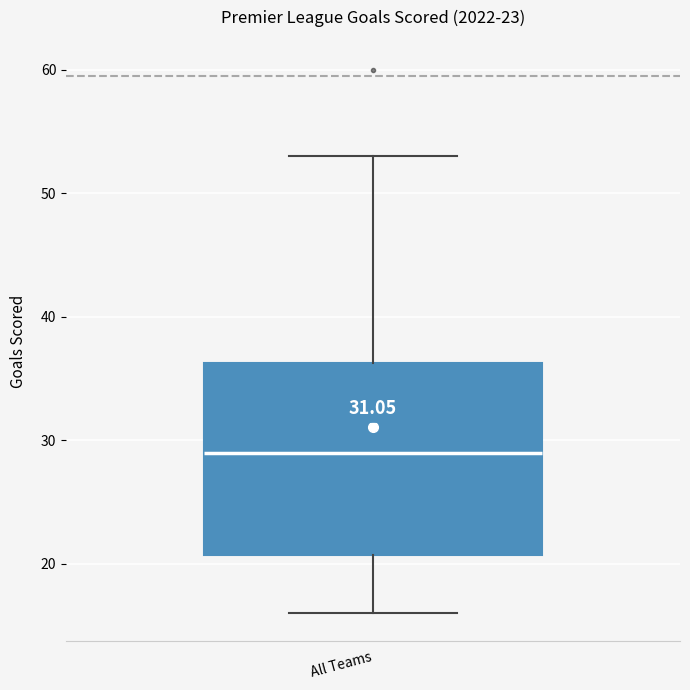

Transcribe this box plot: give where the median line is, the range the box spans, and where the two whiskers end, as read against the y-axis. The values are not printed on the chart, so give them approximately, as read against the axis.

median 29, box 21 to 36, whiskers 16 to 53